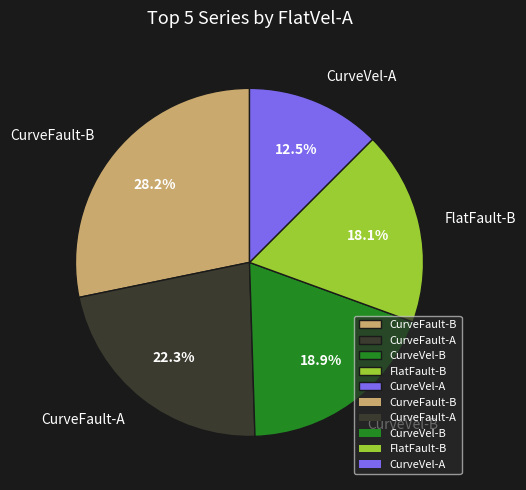

To the nearest percent, what is the difference between the largest and smallest slice percentages?

16%